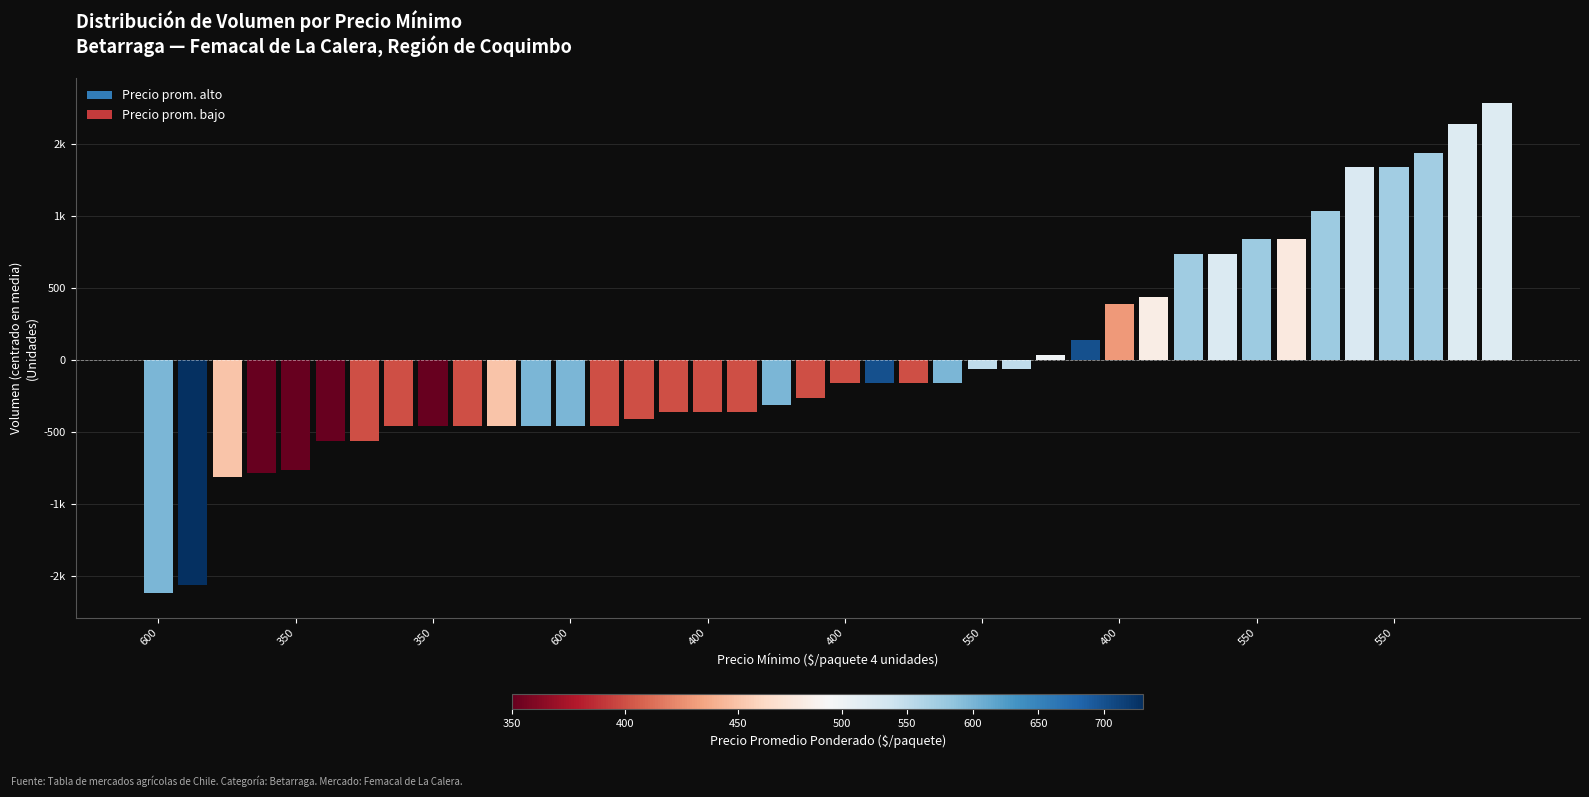

How many data points are above -161?

16